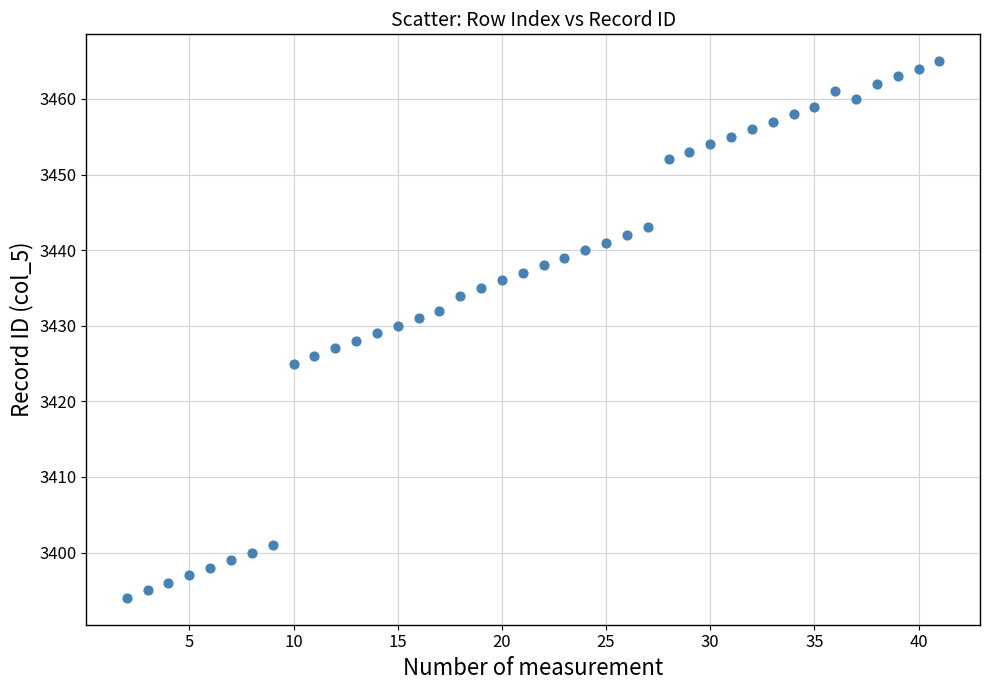

What is the range of Y values (max minus min)?

71